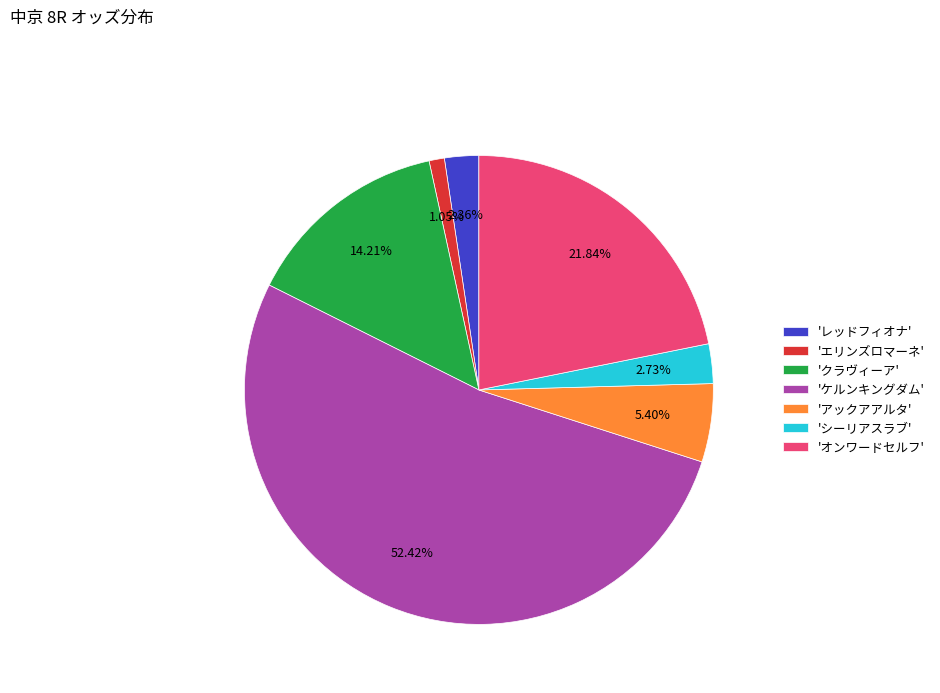

Count the number of slices in the pie.

7